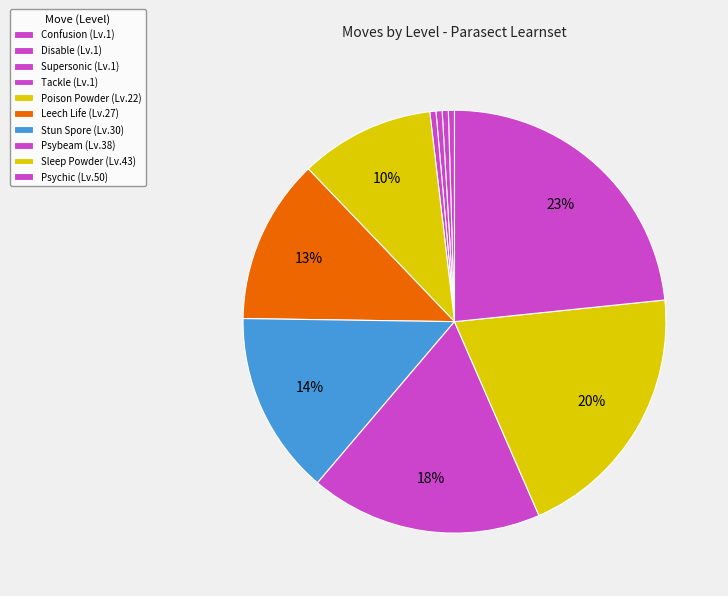

What is the largest slice in the pie chart?

Psychic